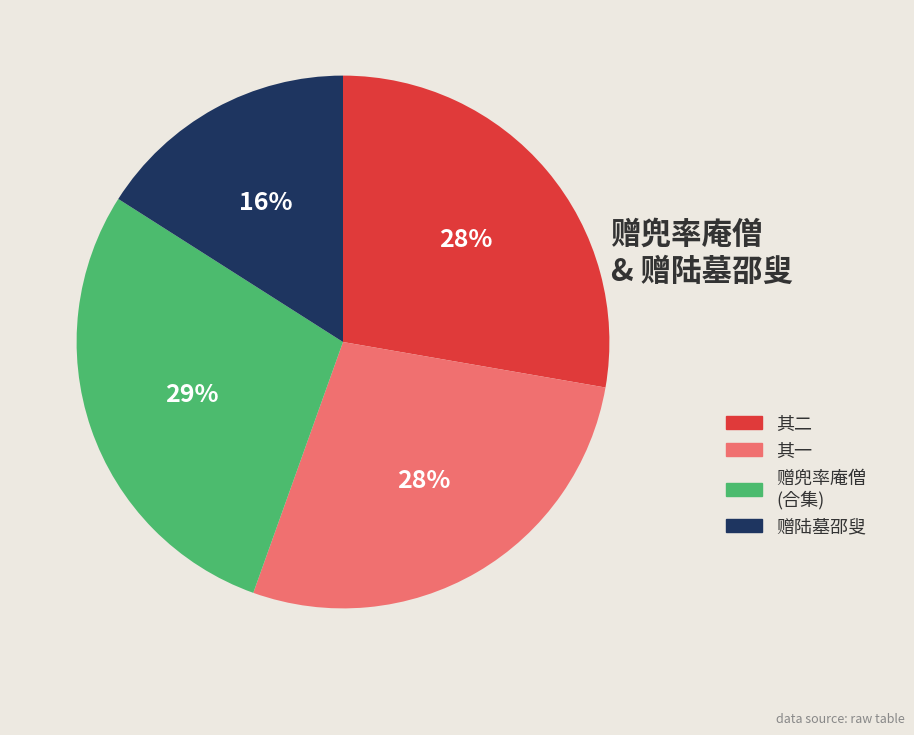

Is there a majority slice in this chart?

No